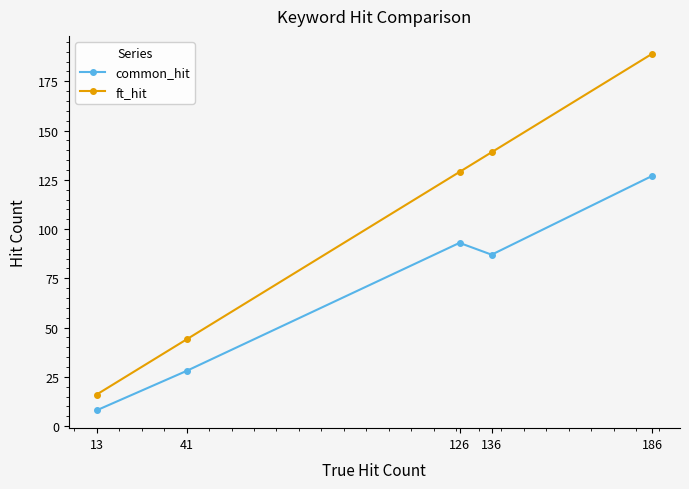

What is the value of the common_hit point at the 3rd from the left?

93